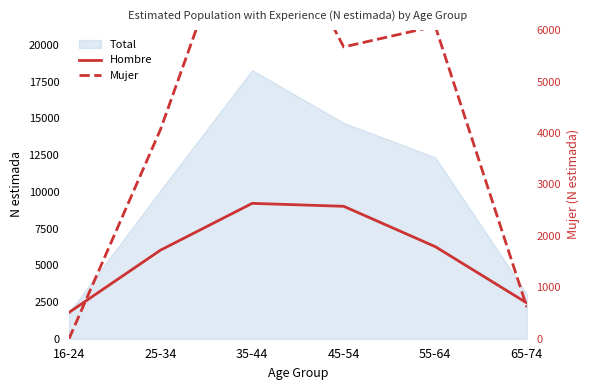

What is the highest value of the Hombre series?

9211